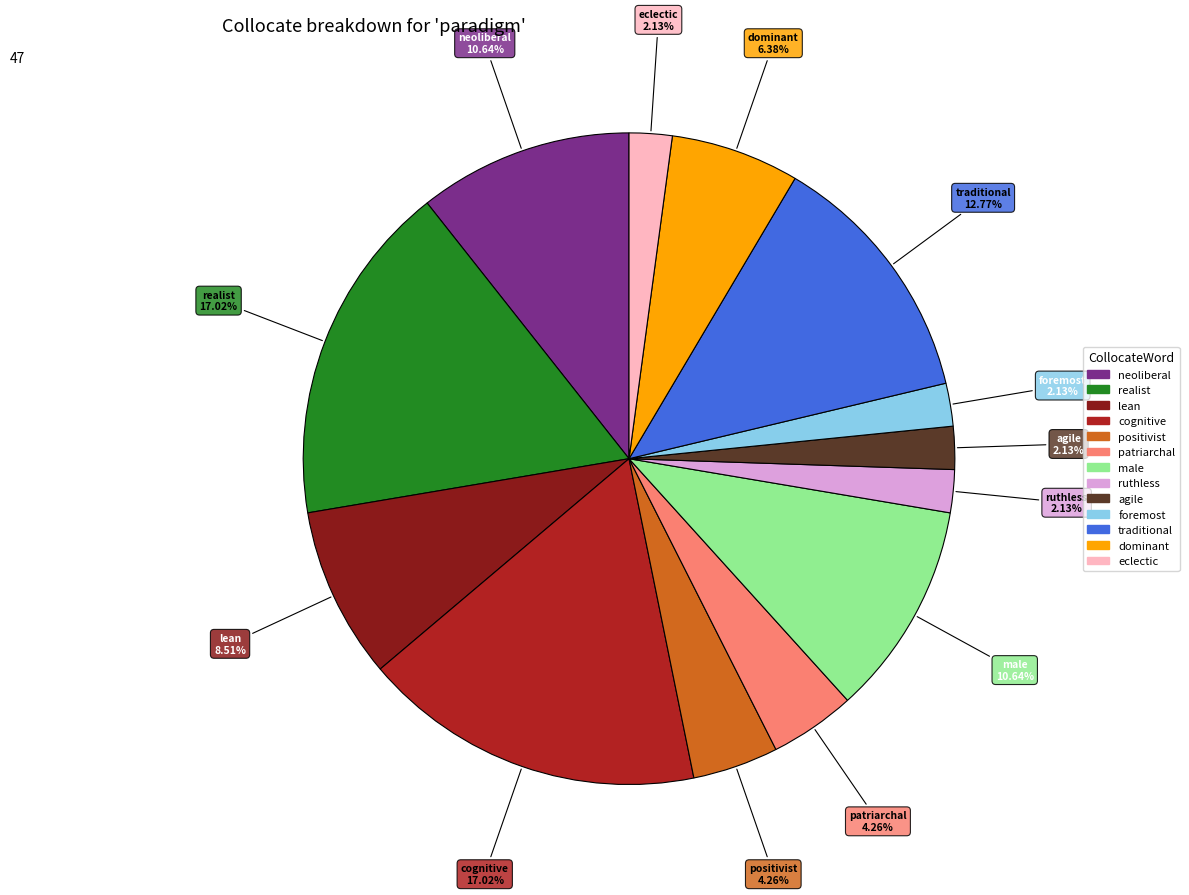

Between cognitive and traditional, which is larger?

cognitive